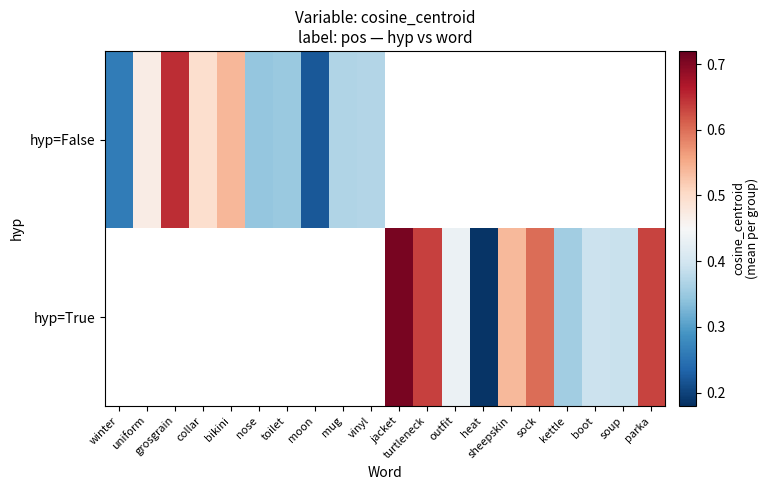

Is the value of hyp=True at soup greater than the value of hyp=False at kettle?

No